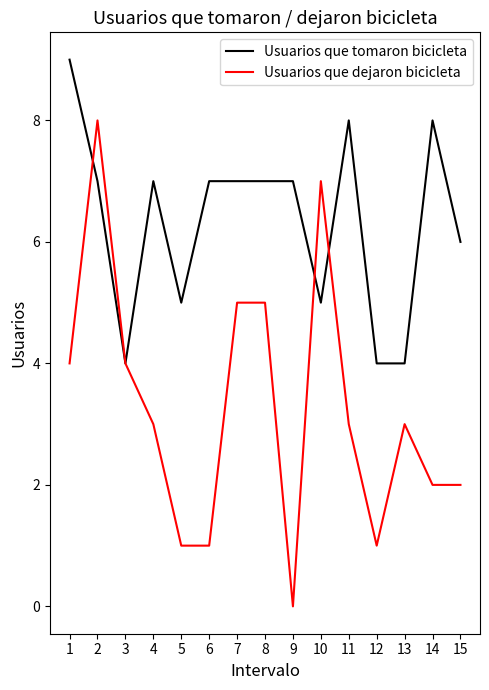

Which category has the highest value in the Usuarios que tomaron bicicleta series?

1